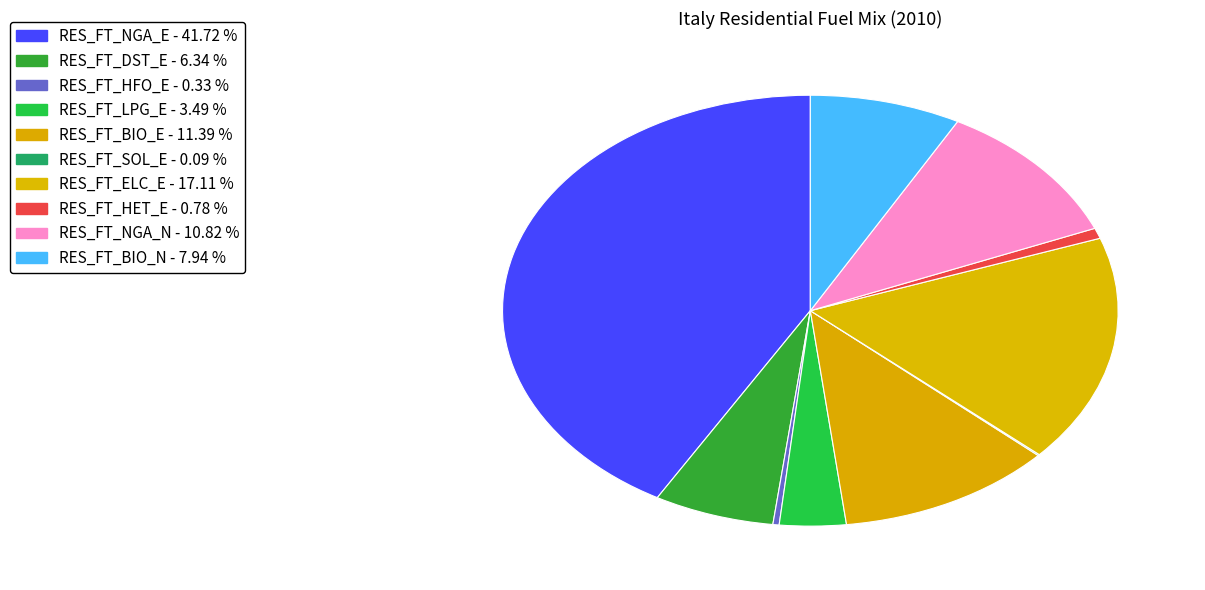

Is it true that RES_FT_HFO_E is 1% of the pie?

False